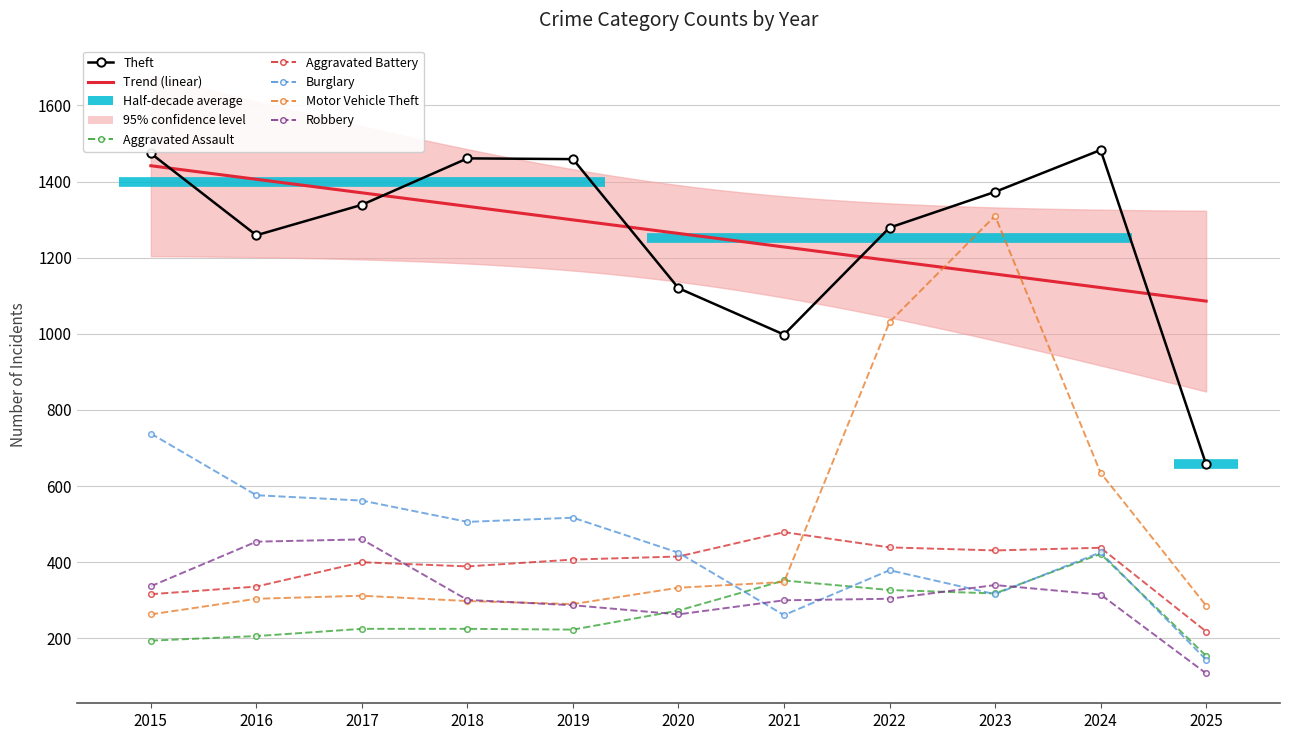

At which category is the sum across all series the highest?

2023